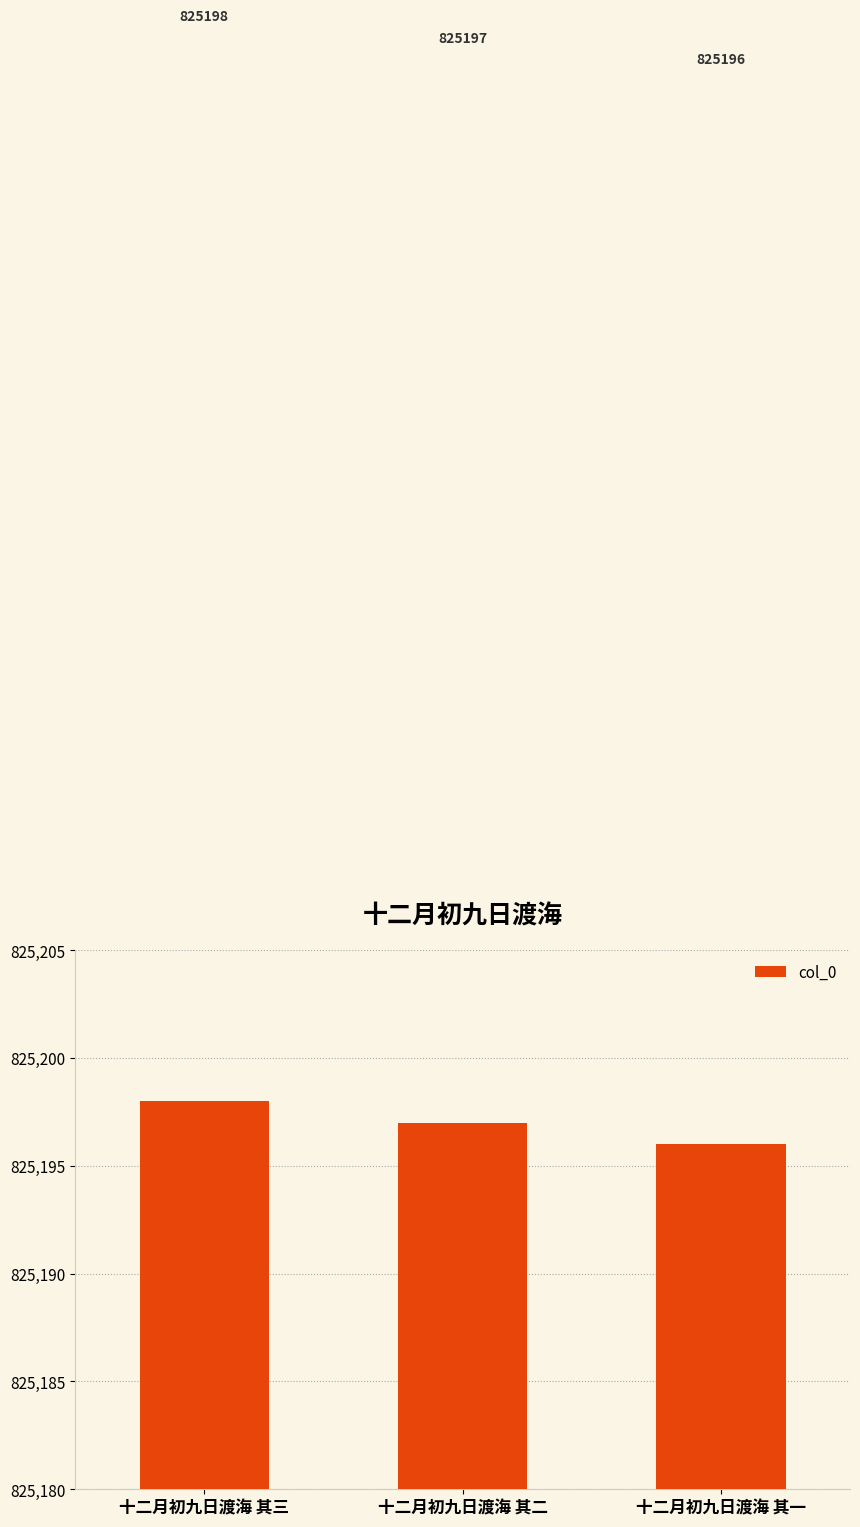

Which category has the lowest value across all series?

十二月初九日渡海 其一